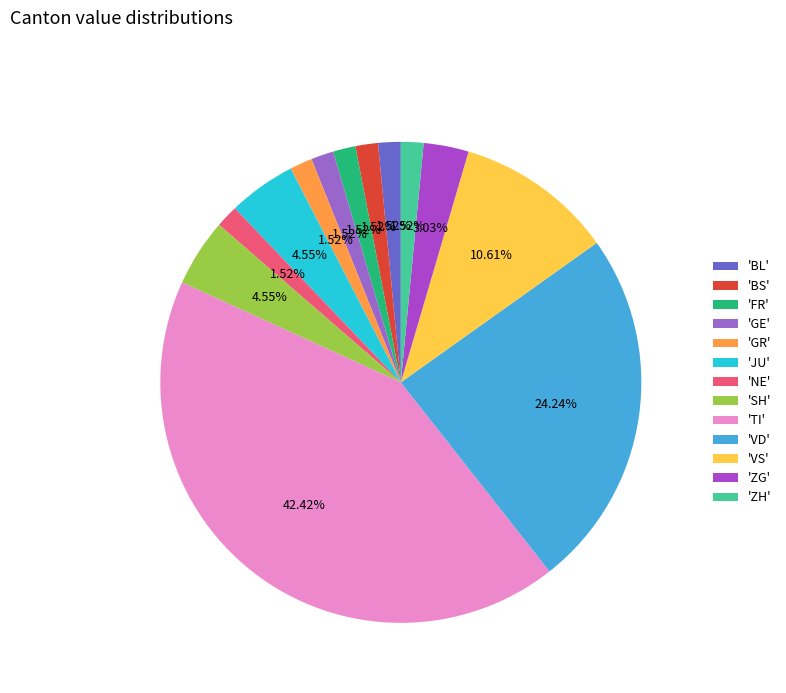

Count the number of slices in the pie.

13